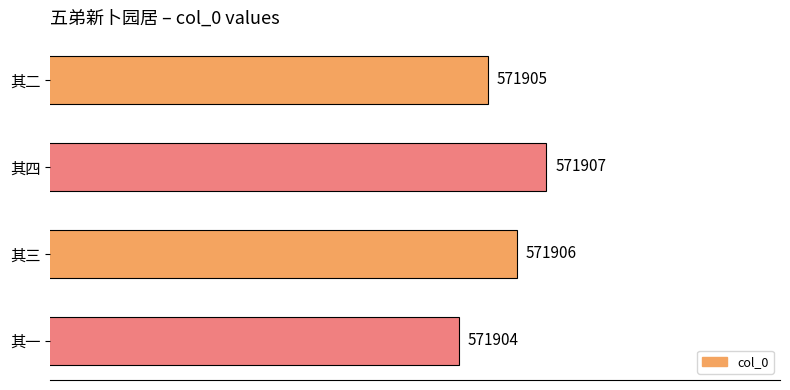

Read the value at 其二.

571905